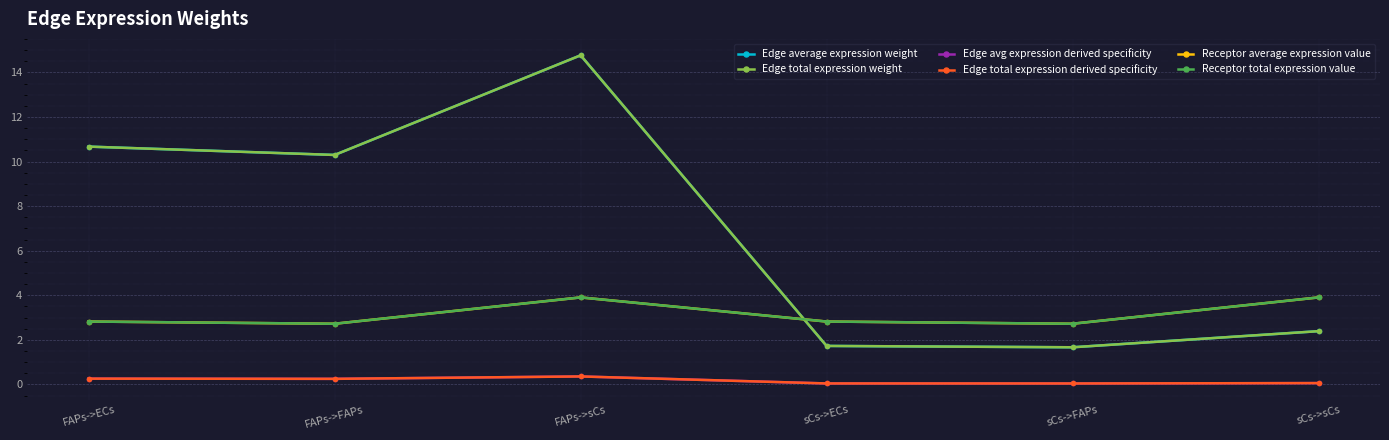

Is this an area chart (filled region under the line)?

No